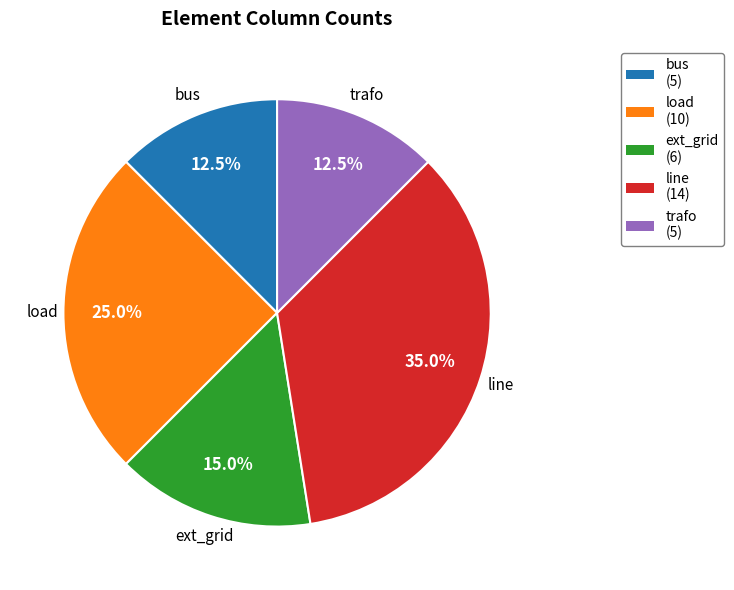

How many segments does this pie chart have?

5